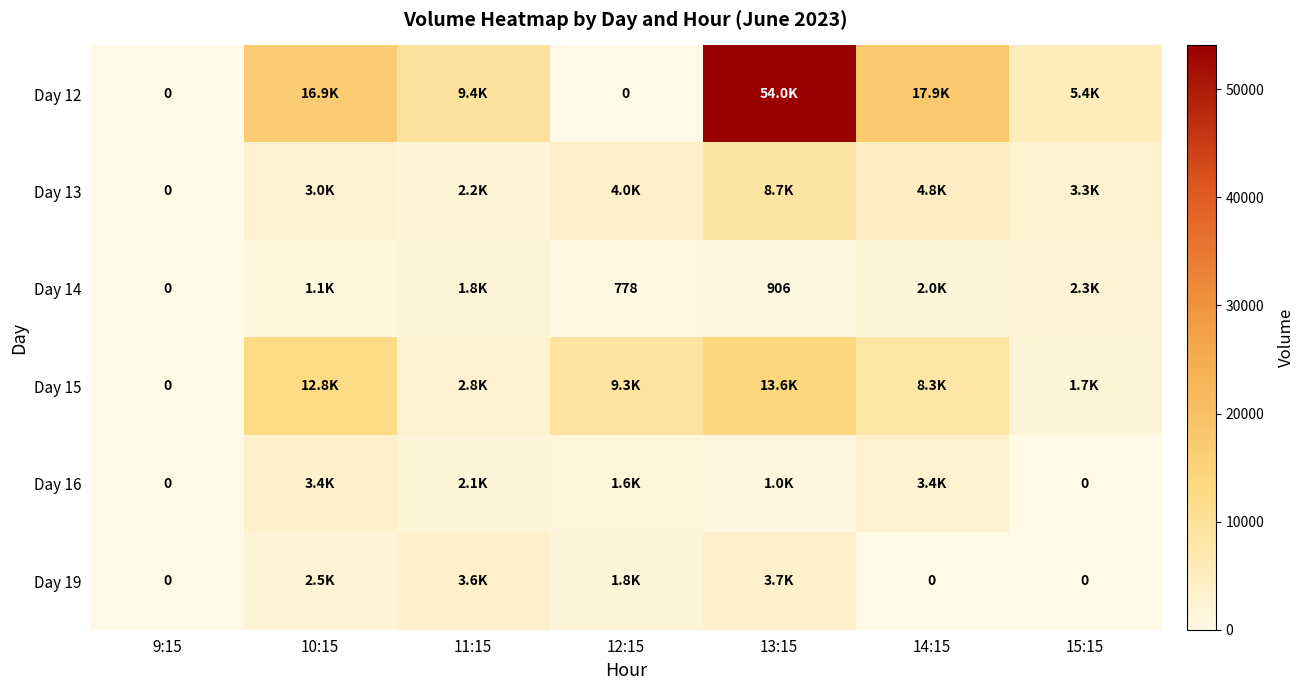

At which label does Day 19 first exceed 1833?

10:15